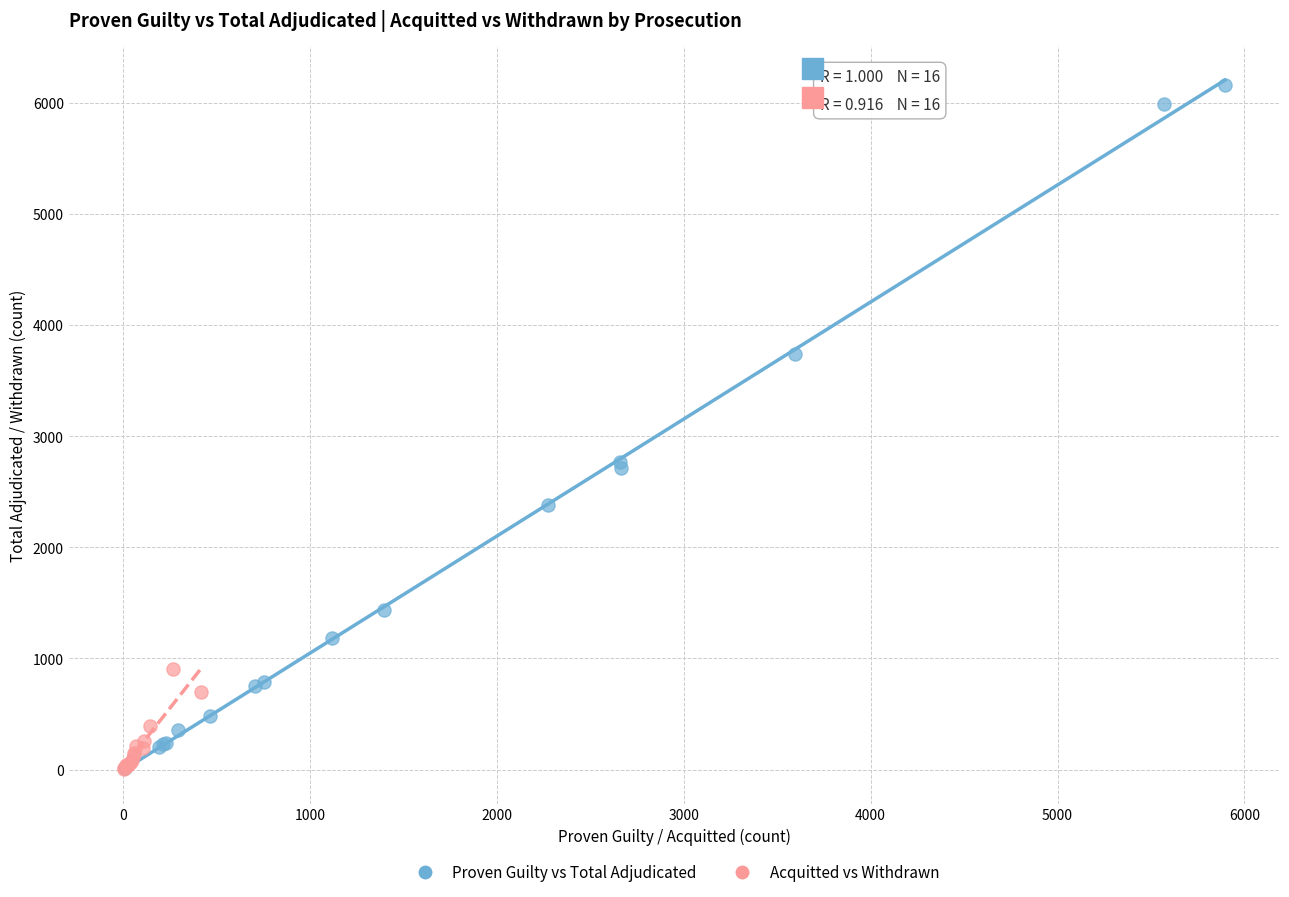

Which series has the largest Y range (max minus min)?

Proven Guilty vs Total Adjudicated